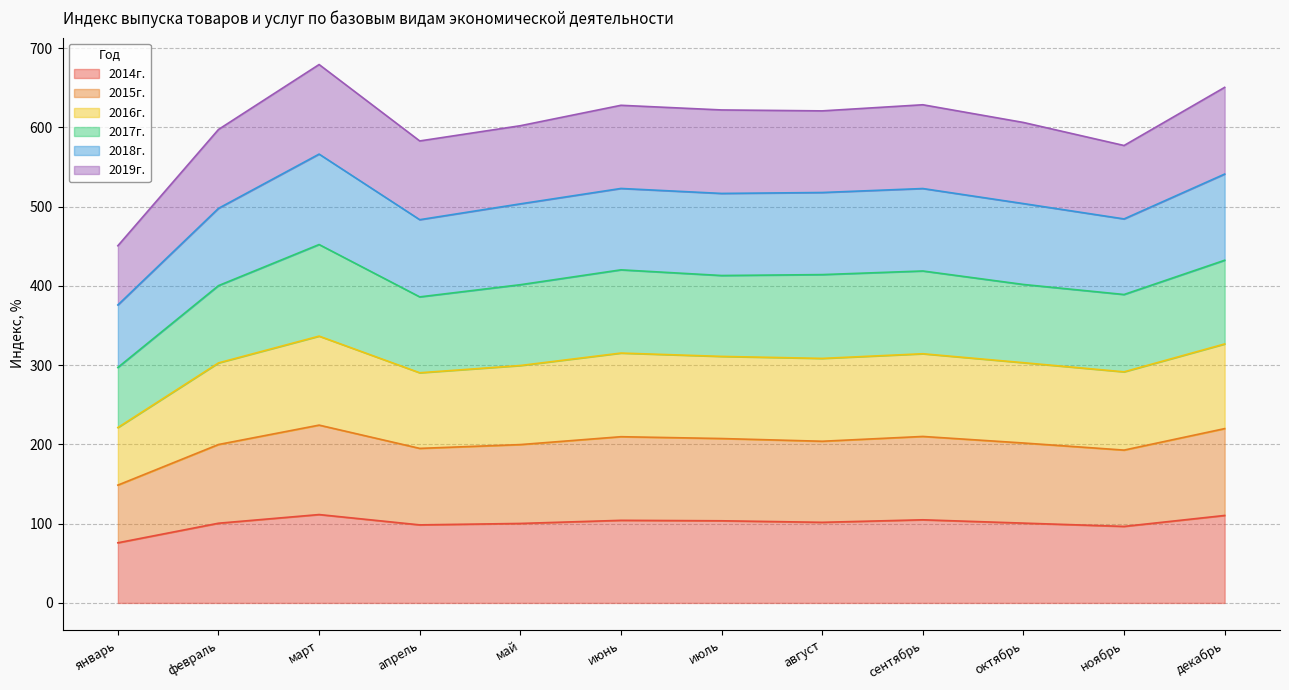

In 2016г., how many points are lower than both neighbors (excluding endpoints)?

3